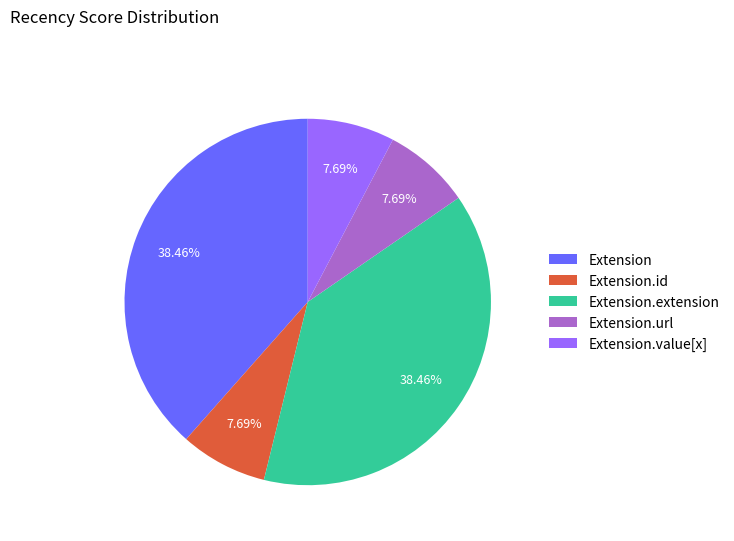

Is there a majority slice in this chart?

No